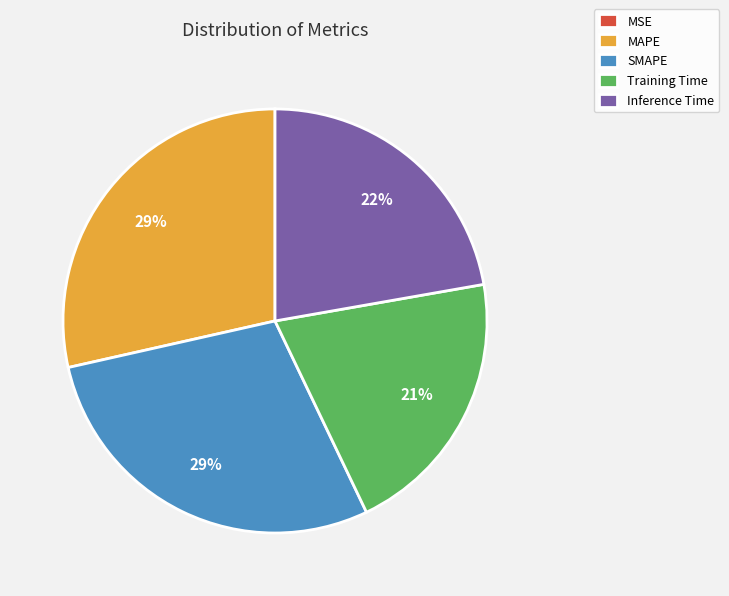

To the nearest percent, what is the average slice percentage?

20%